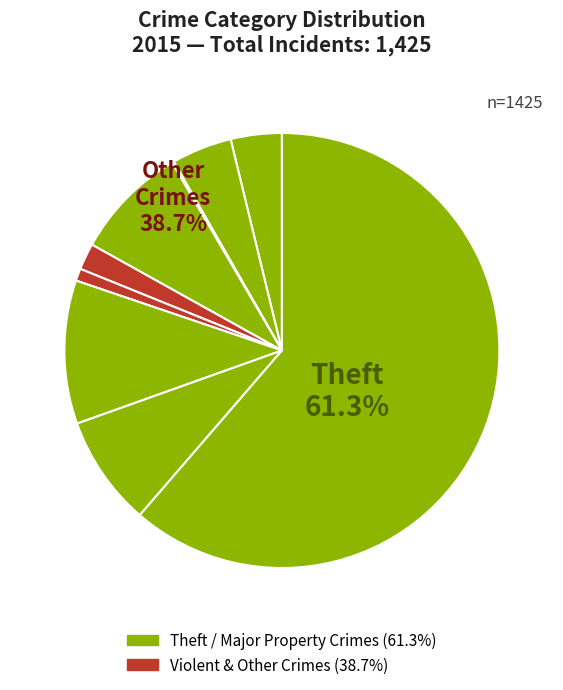

To the nearest percent, what percentage of the pie is Motor Vehicle Theft?

11%